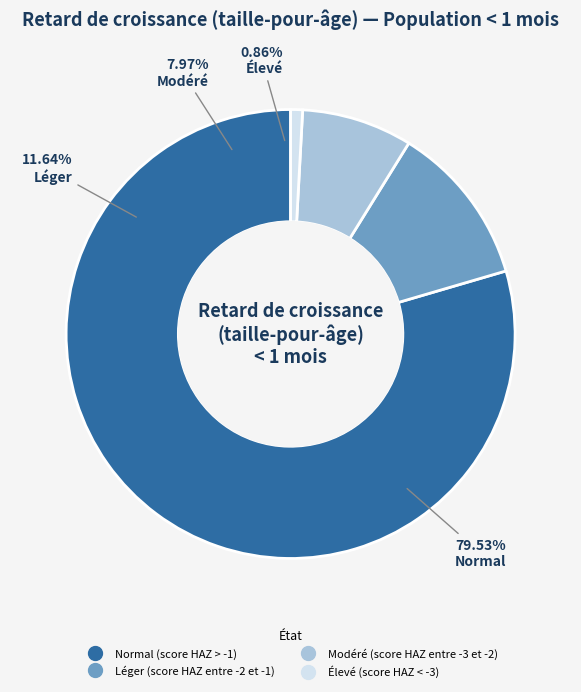

Does any single category account for the majority?

Yes